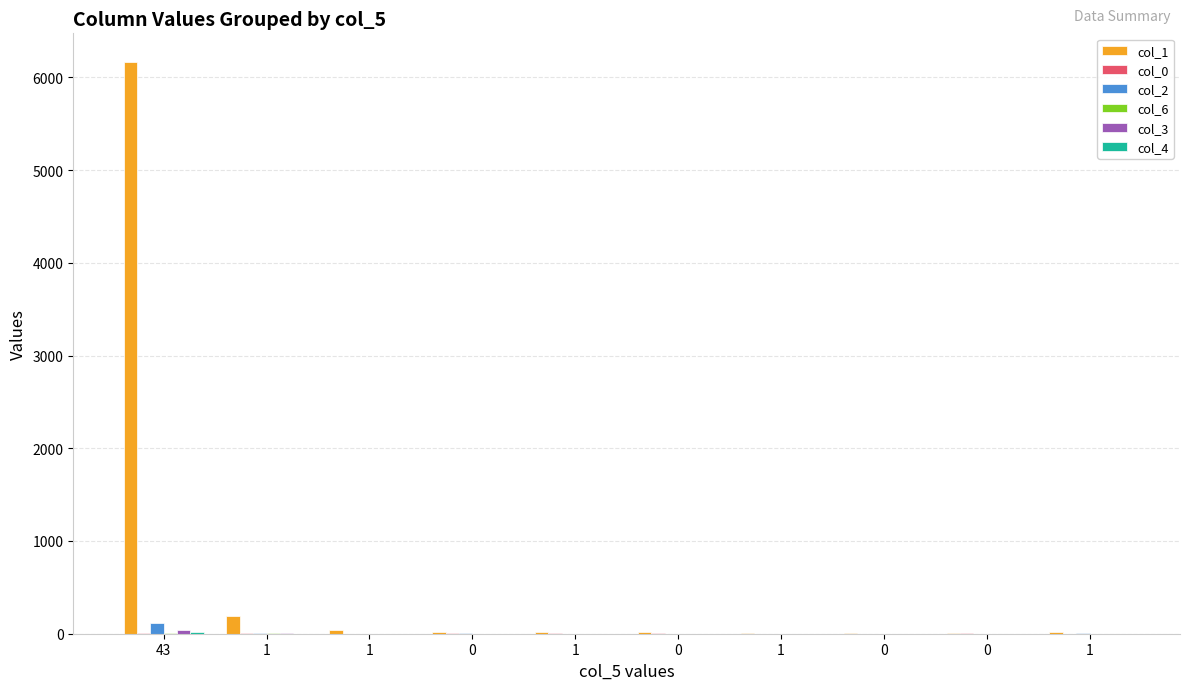

Between 0 and 1, which is larger?

1